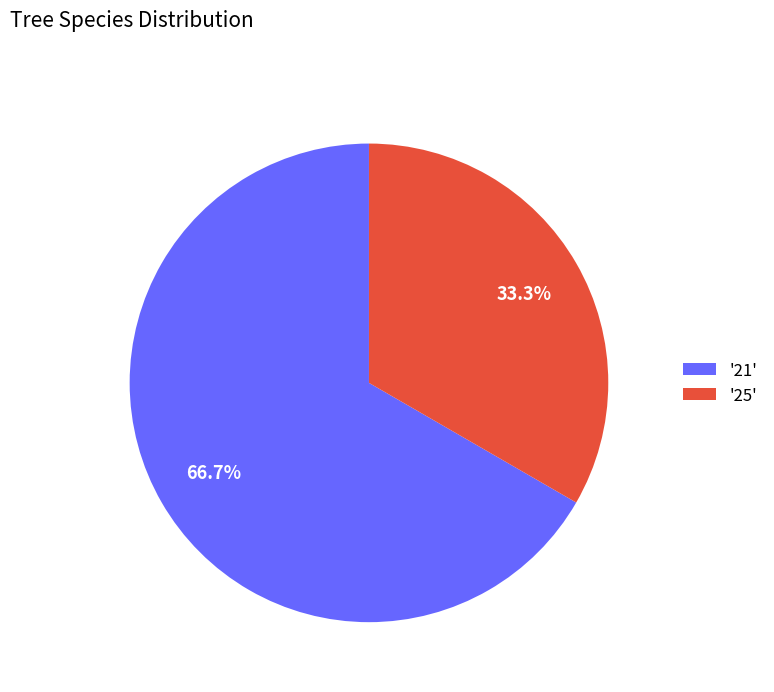

What portion of the pie excludes '21'?

33.3%